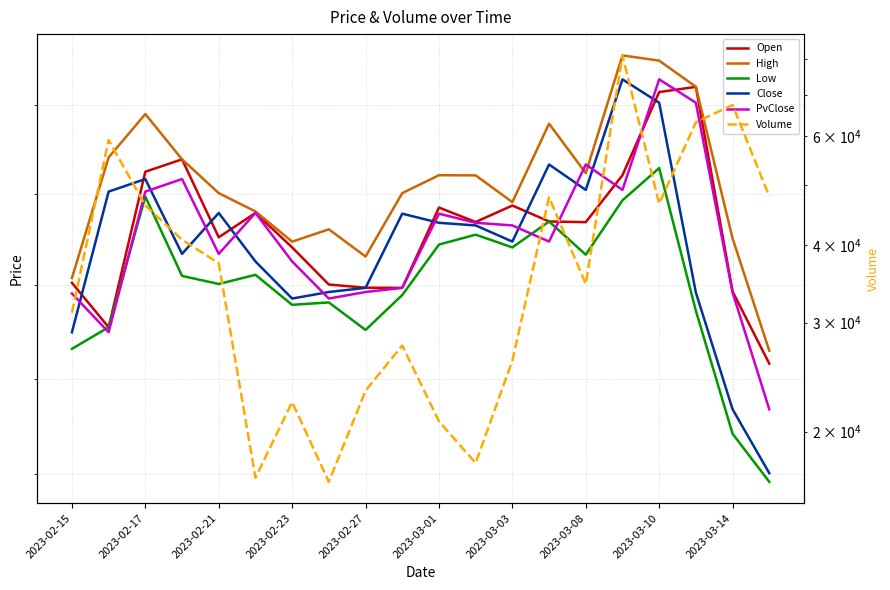

Which category has the lowest value across all series?

19